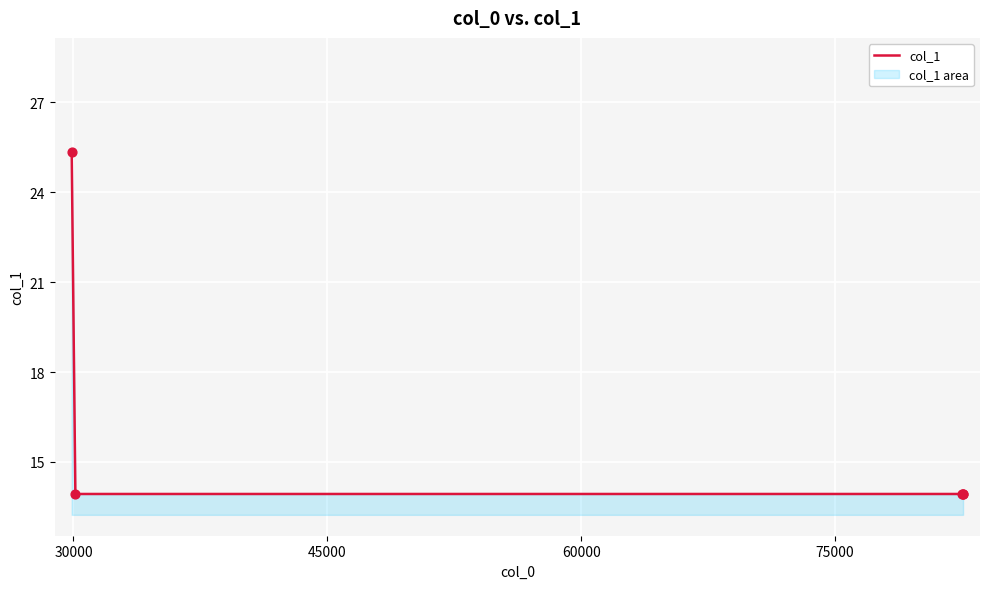

What is the sum of all values?

81.1